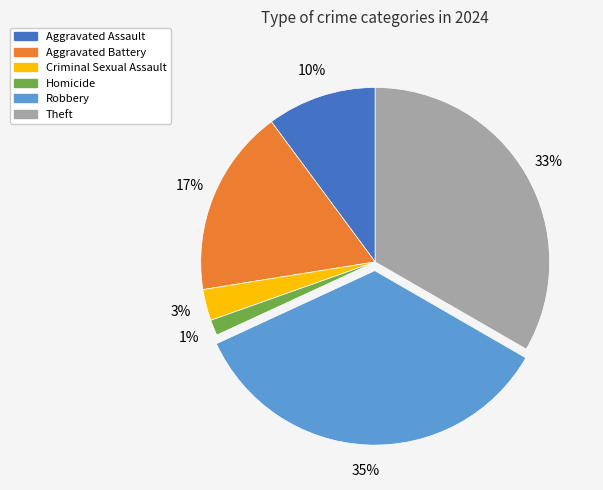

Count the number of slices in the pie.

6